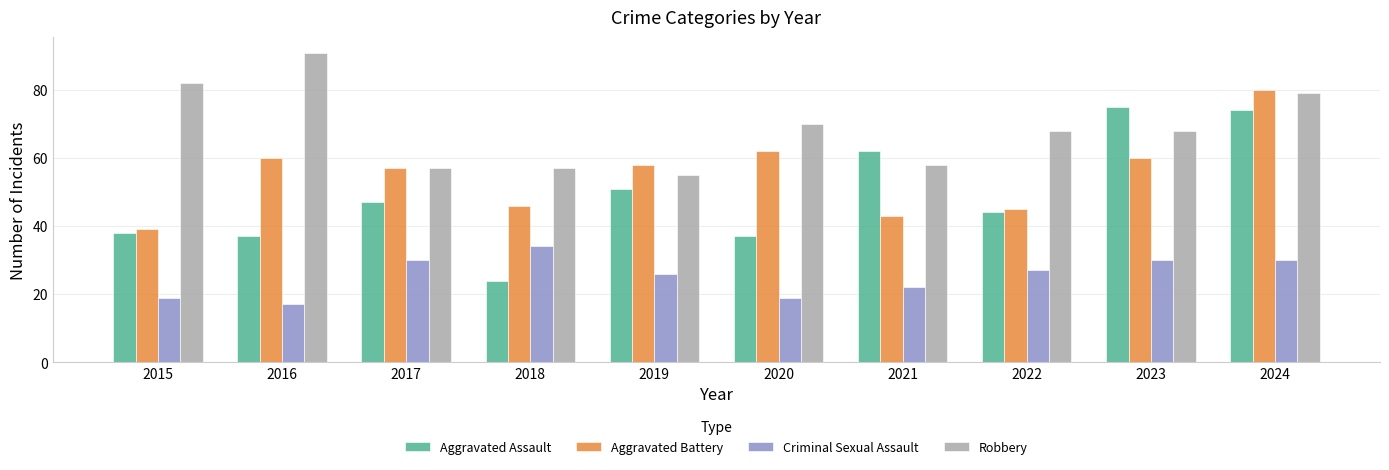

Which series has the largest range (max minus min)?

Aggravated Assault